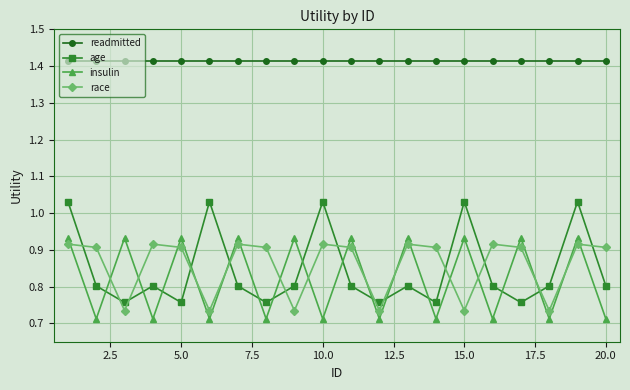

What are all the series names shown in the legend?

readmitted, age, insulin, race